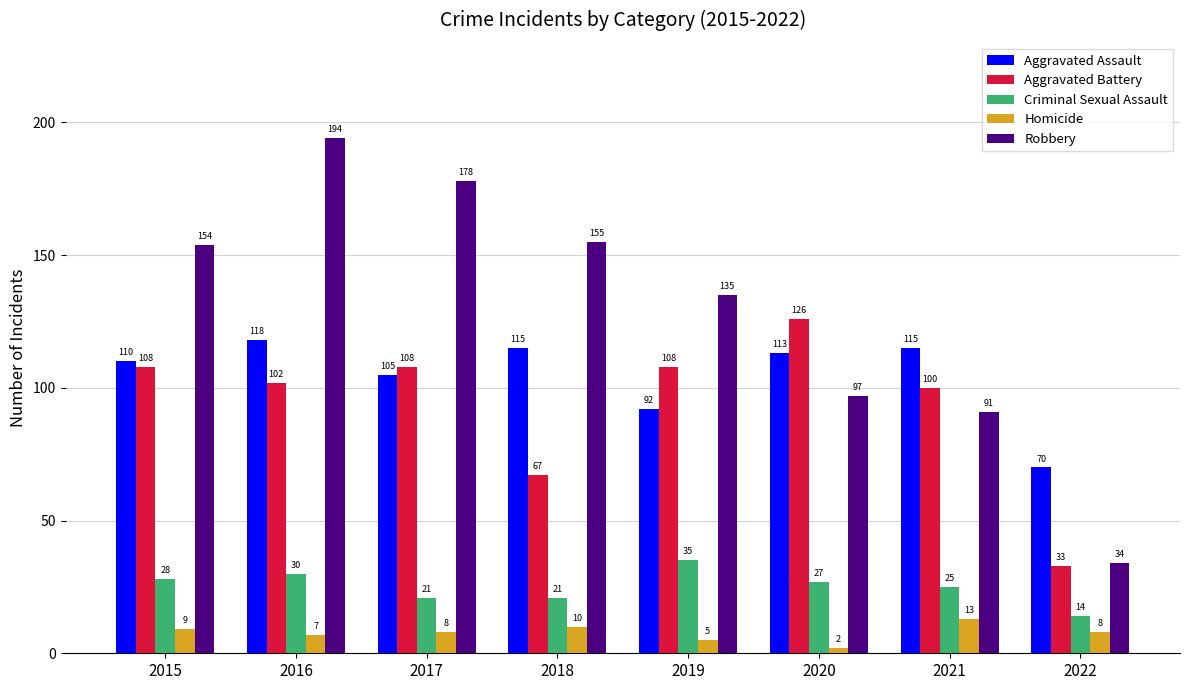

What is the approximate value of Homicide at 2018, to the nearest 10?

10